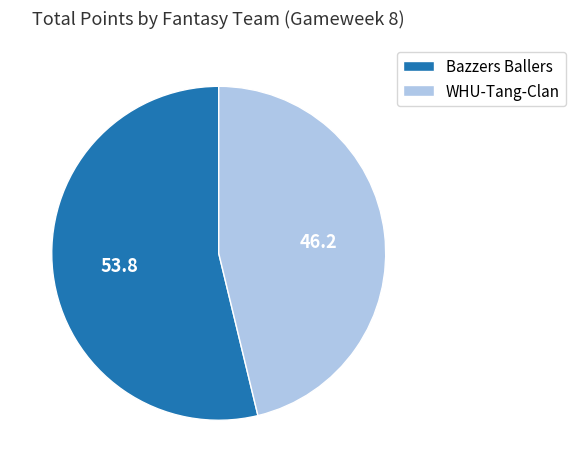

What is the smallest slice in the pie chart?

WHU-Tang-Clan